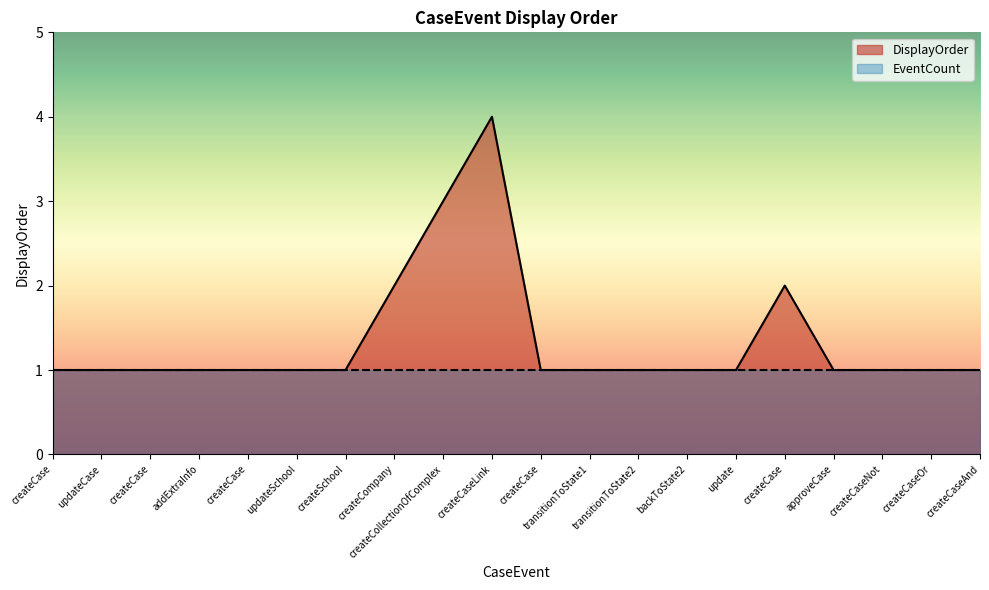

What is the greatest value displayed?

4